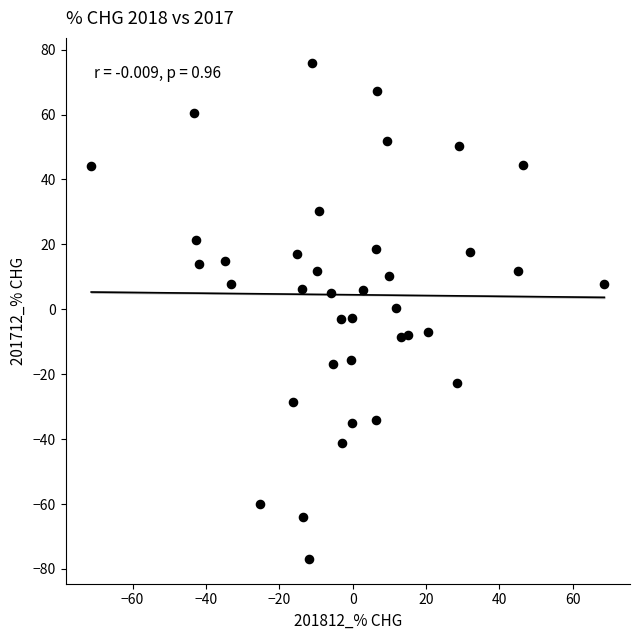

What is the range of X values (max minus min)?

139.9